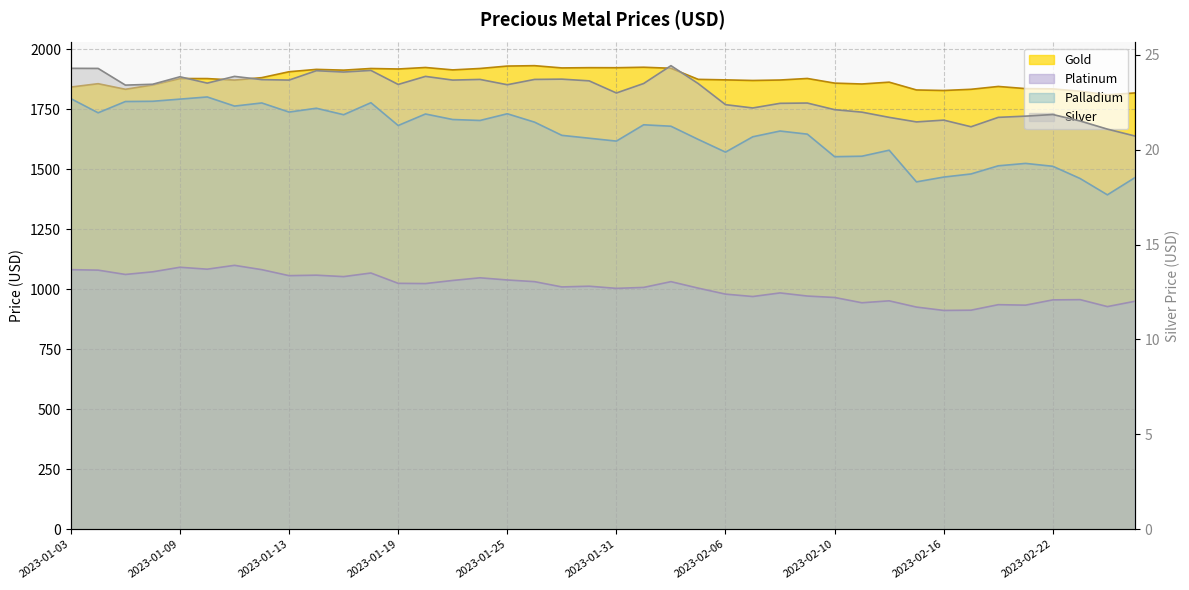

True or false: Gold and Palladium cross at least once.

False